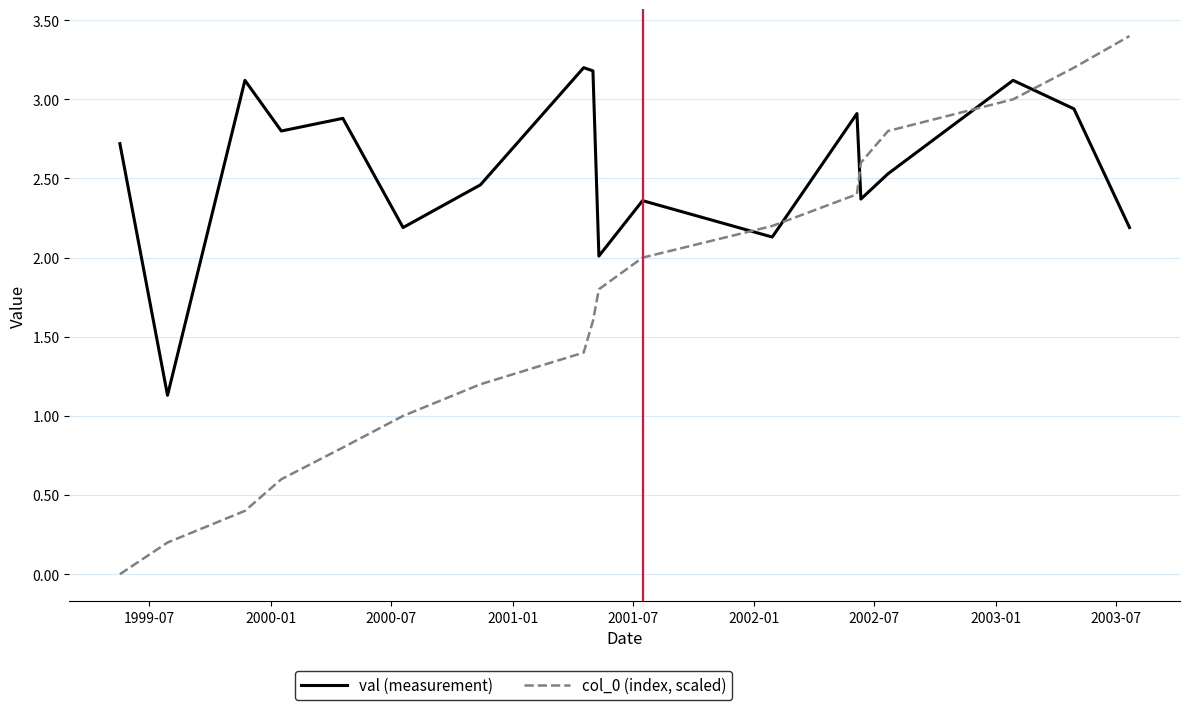

Rank the series by their maximum value, from lowest to highest.

val (measurement), col_0 (index, scaled)